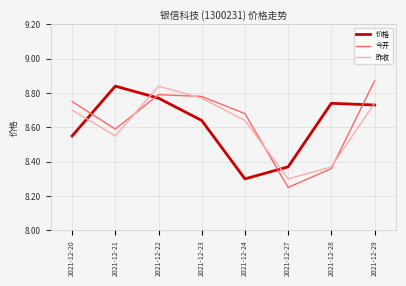

What is the difference between the highest and lowest values at 2021-12-24?

0.4